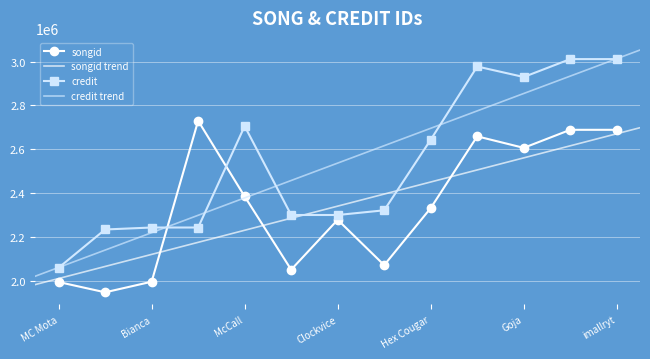

How many lines are shown in the chart?

2